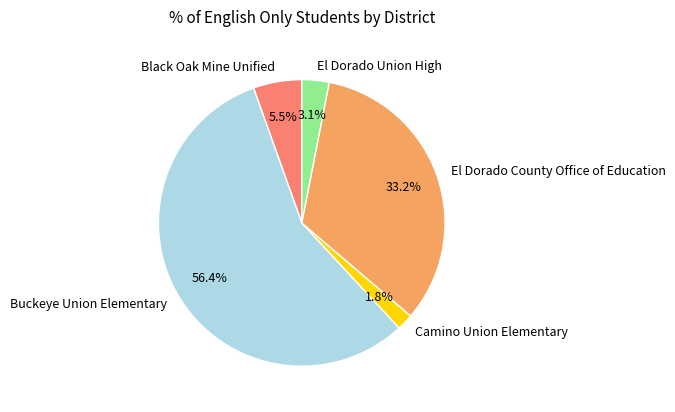

The El Dorado County Office of Education slice represents 33% of the pie. True or false?

True